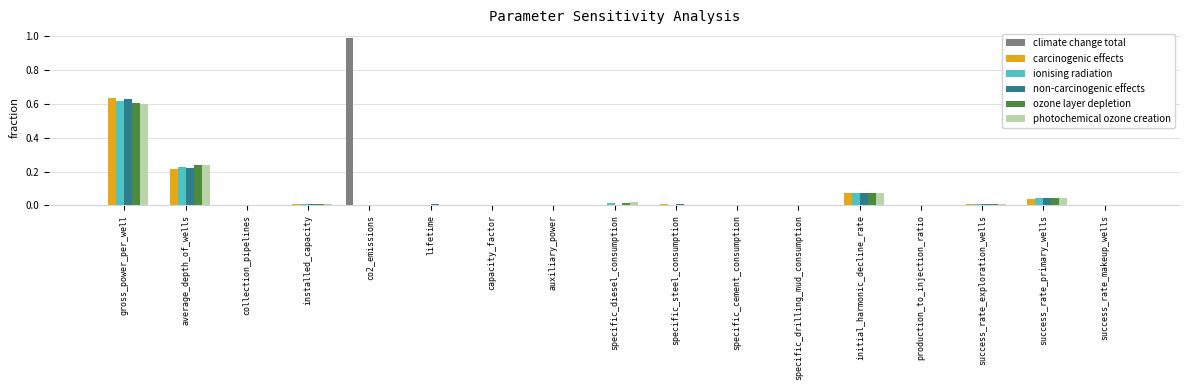

The value of non-carcinogenic effects at installed_capacity is 0.0. True or false?

True